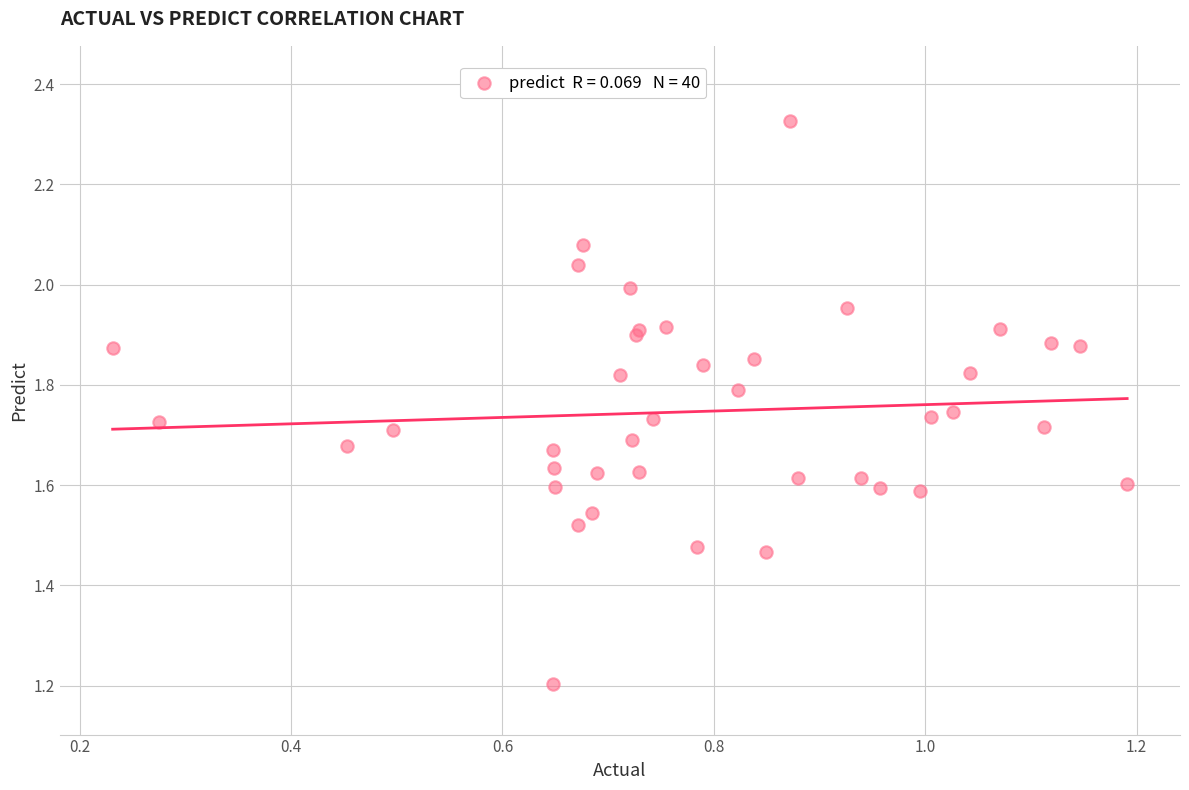

What Y value in the scatter plot is closest to 1?

1.2